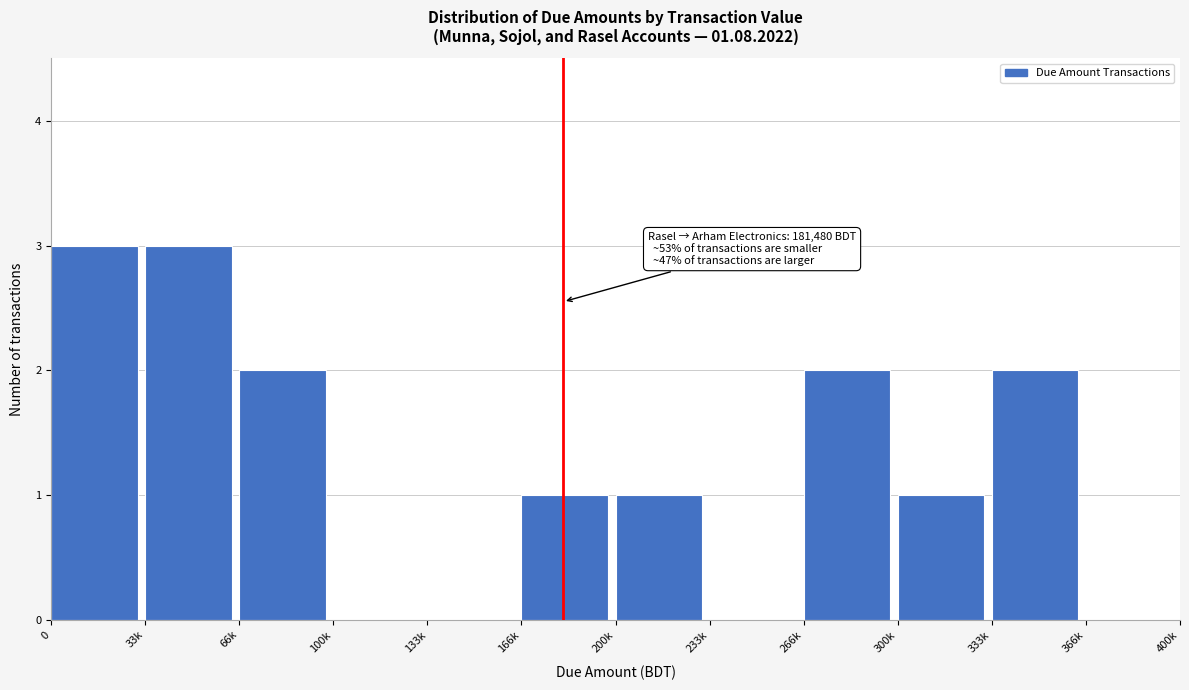

Reading left to right, what are all the values shown in this chart?

0=3	33k=3	66k=2	100k=0	133k=0	166k=1	200k=1	233k=0	266k=2	300k=1	333k=2	366k=0